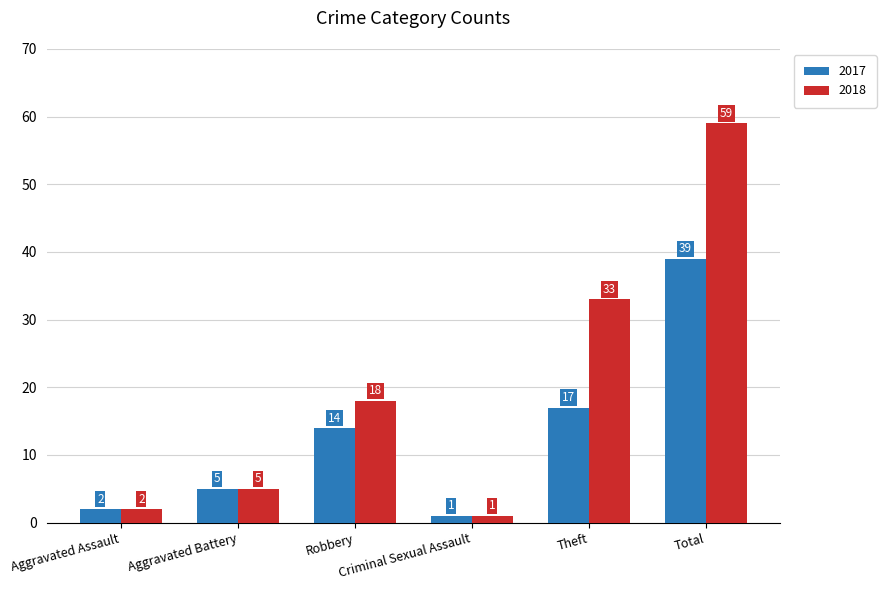

List the series in order of their overall mean, highest first.

2018, 2017